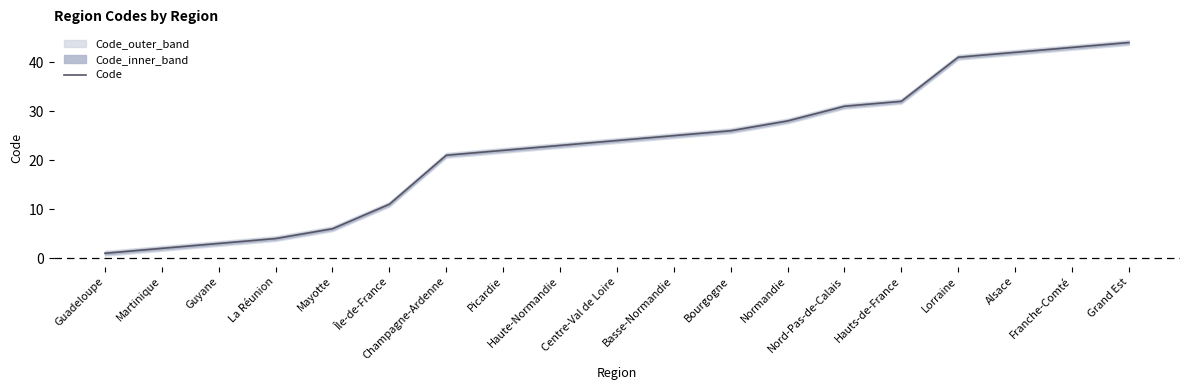

Does the chart display data point markers on the line(s)?

No